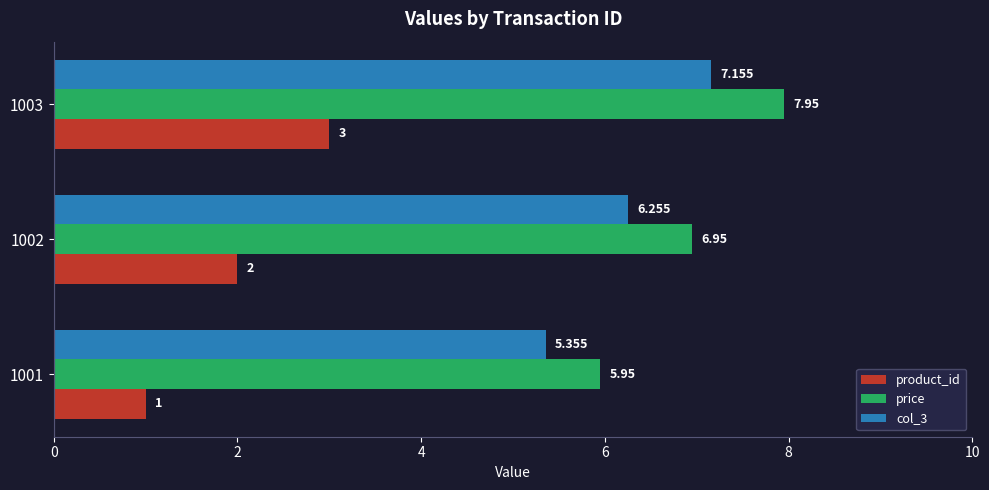

Which series has the largest total across all categories?

price